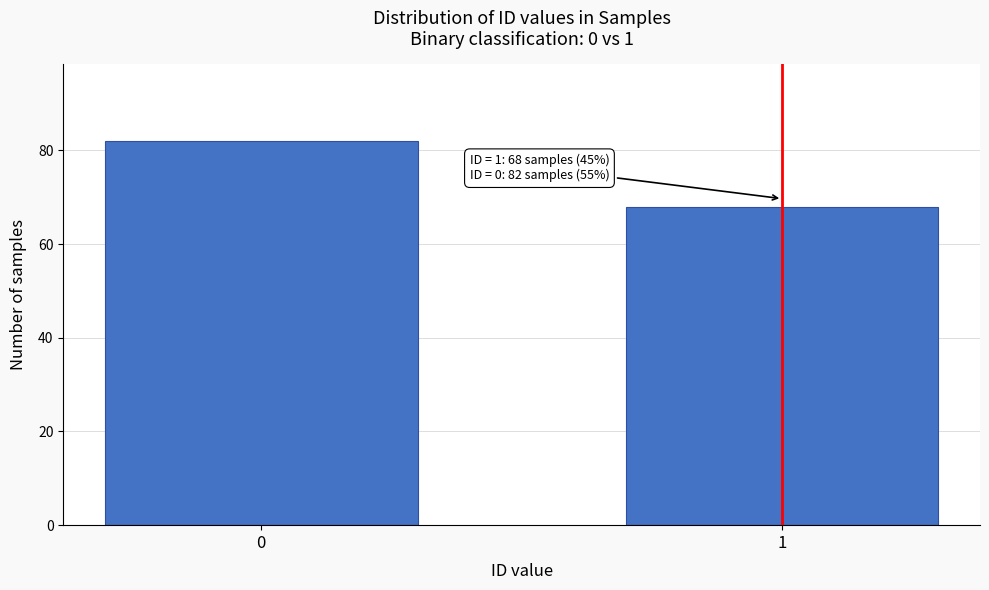

Reading left to right, extract all data points from this chart.

0=82	1=68